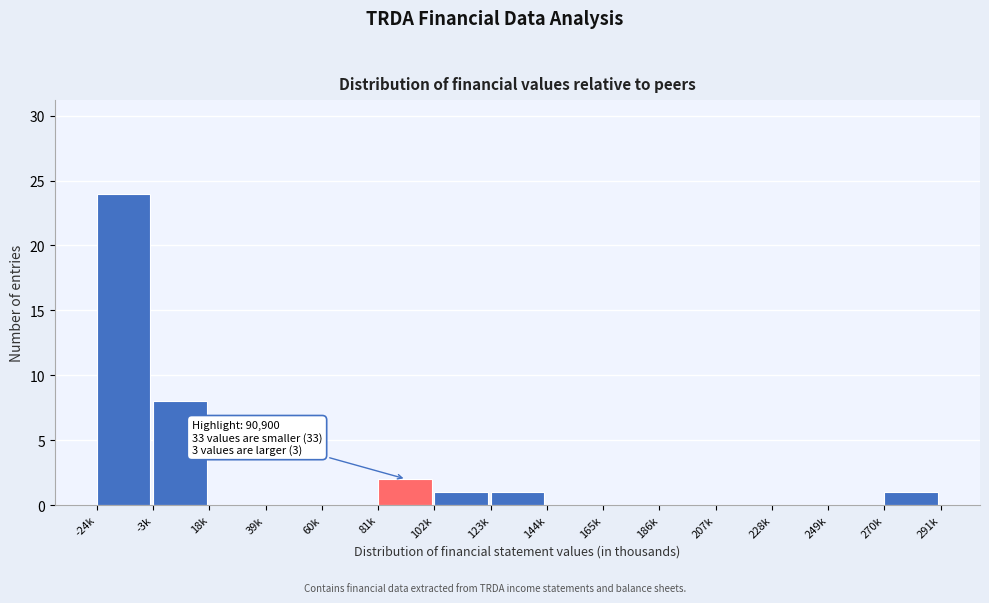

Reading left to right, what are all the values shown in this chart?

-24k=24	-3k=8	18k=0	39k=0	60k=0	81k=2	102k=1	123k=1	144k=0	165k=0	186k=0	207k=0	228k=0	249k=0	270k=1